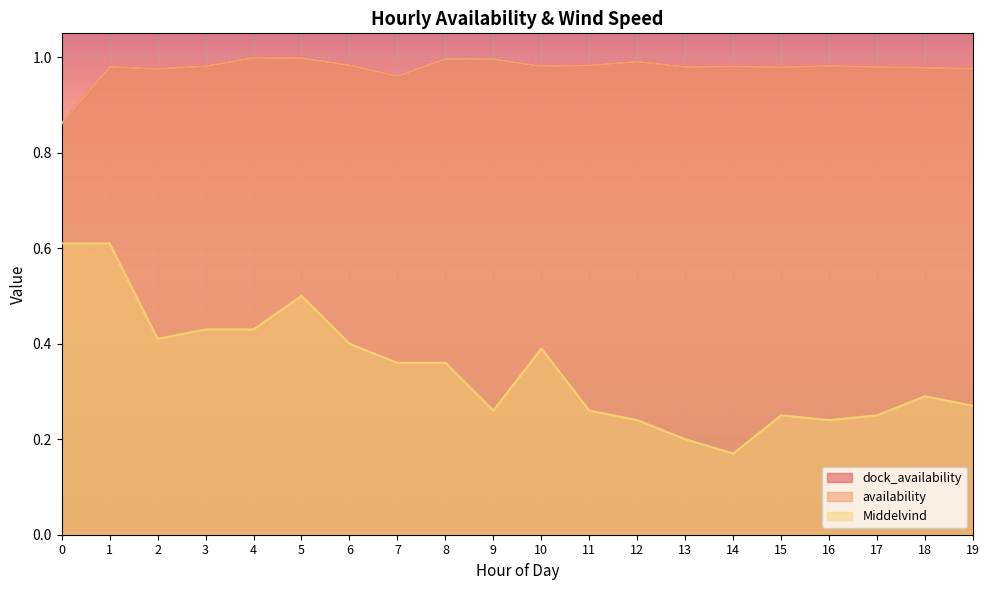

The dock_availability series shows 1.5 at 4. True or false?

False